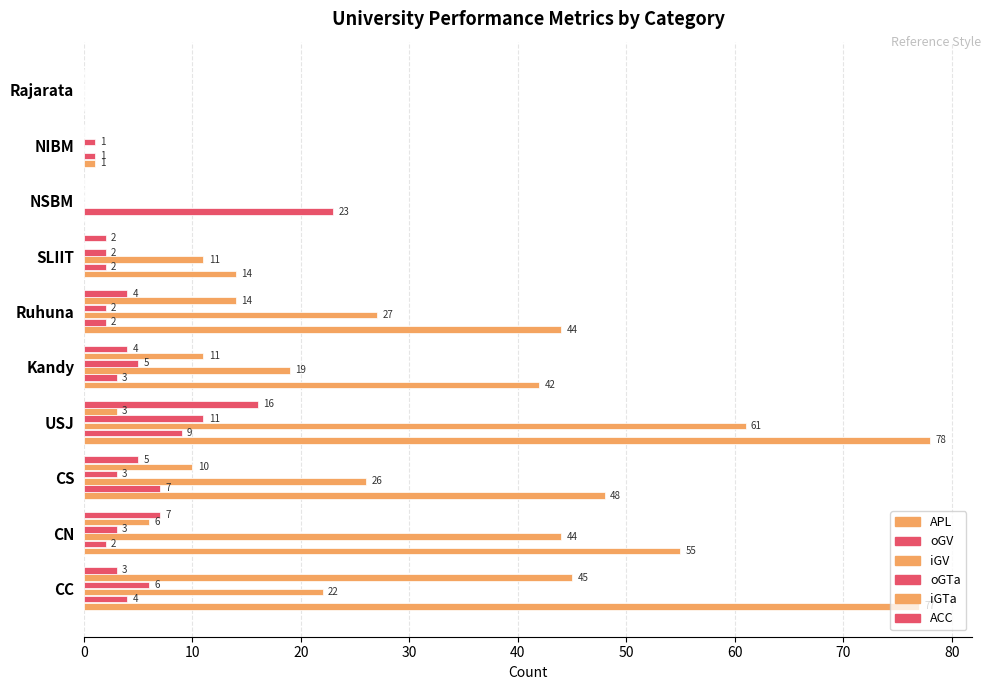

How many categories are shown in the chart?

10